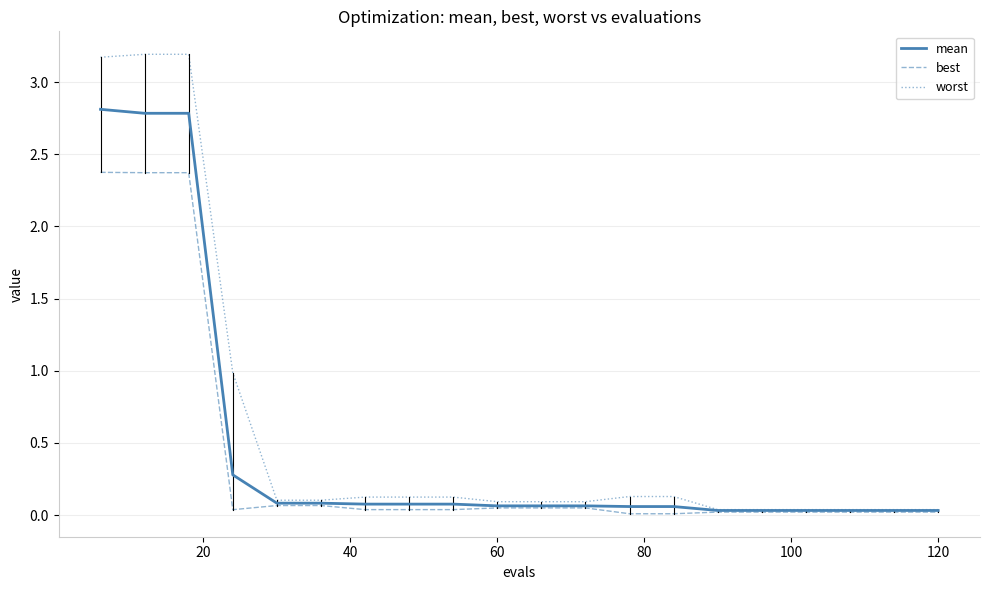

Which series has the largest range (max minus min)?

worst